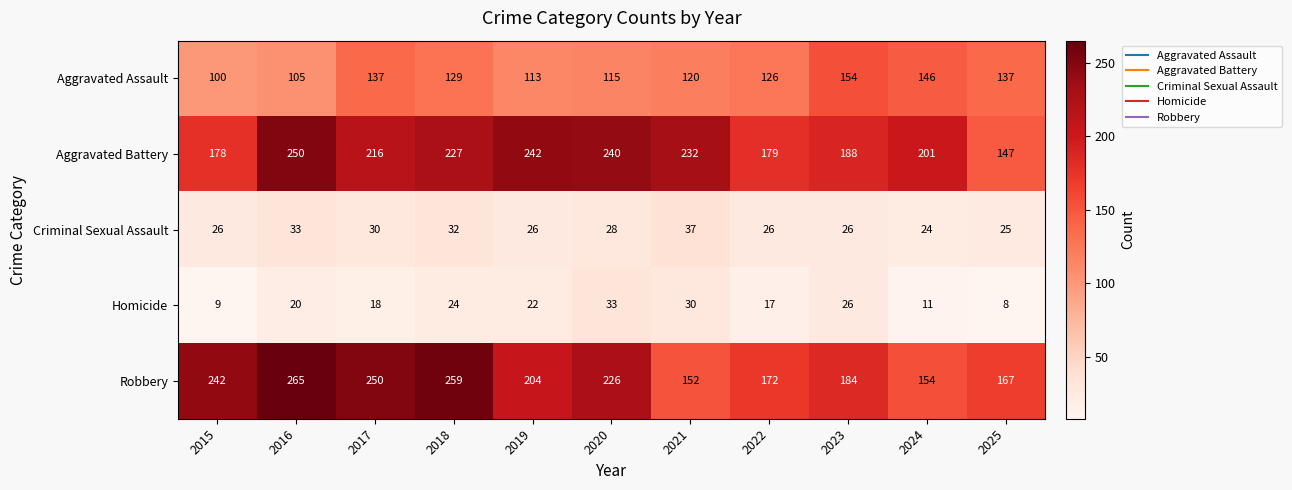

The Aggravated Battery series shows 47 at 2022. True or false?

False